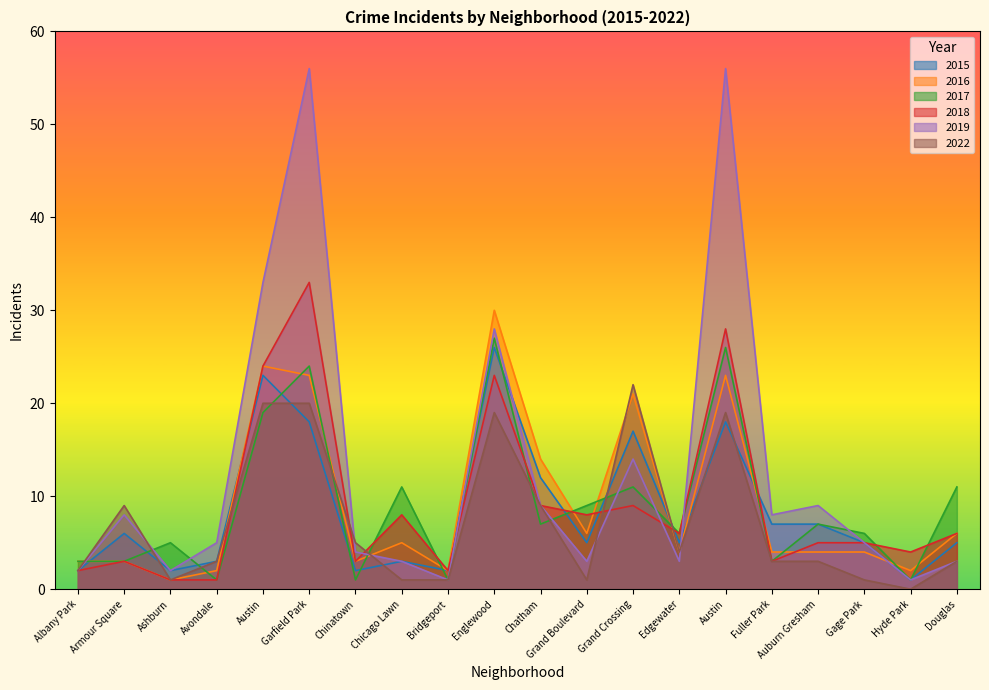

How many values in the 2017 series are below 7?

10